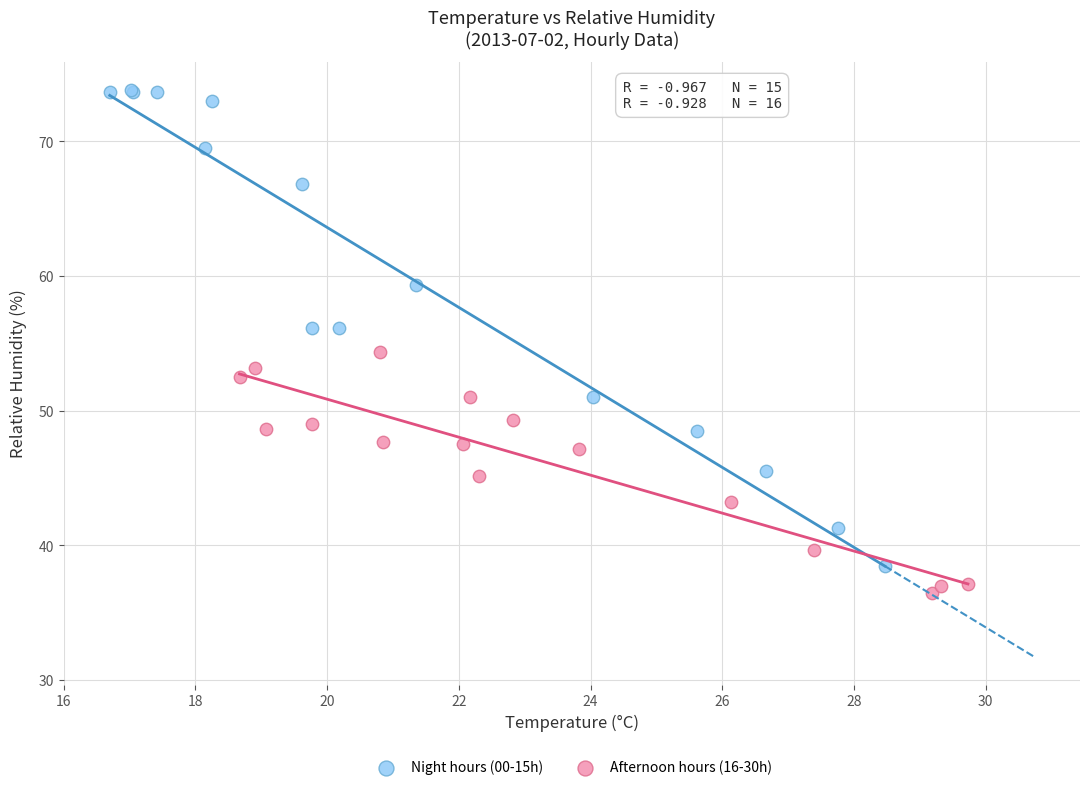

Which series has the largest Y range (max minus min)?

Night hours (00-15h)